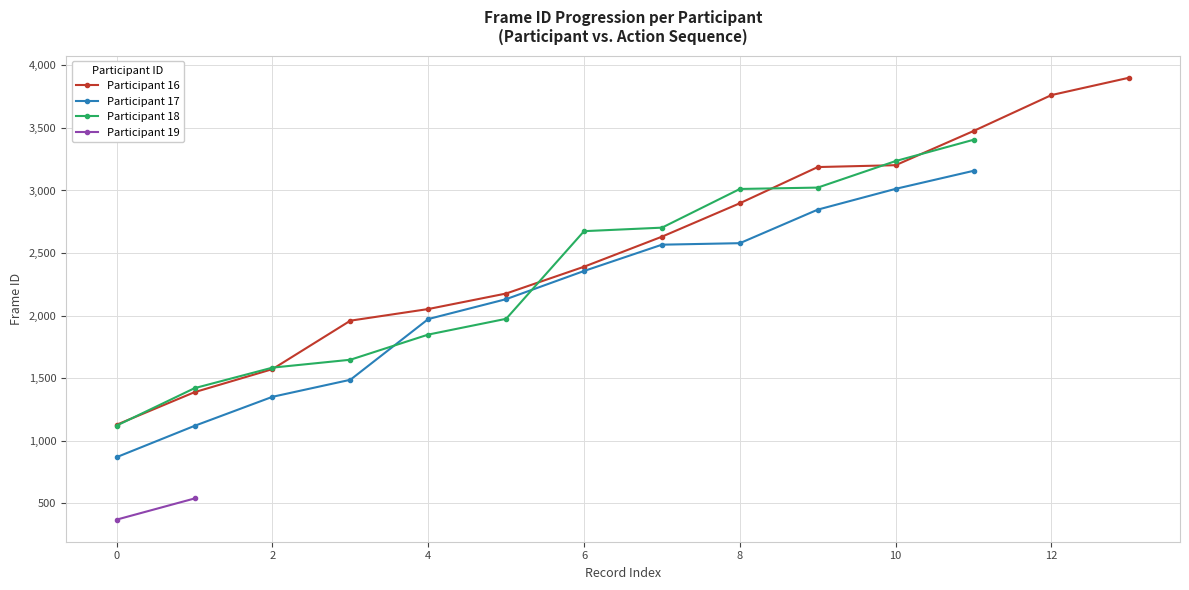

How many intersections are there between Participant 18 and Participant 17?

2